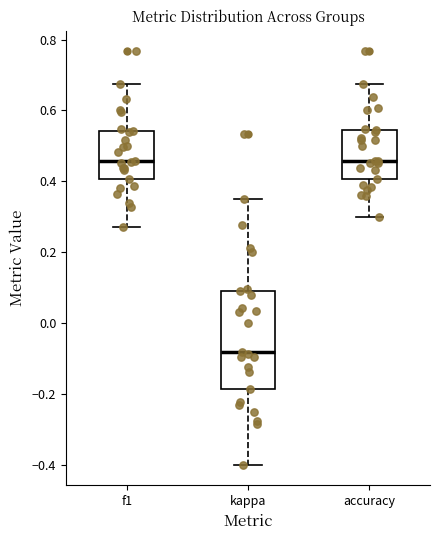

Comparing the boxes themselves (not the whiskers), which one is the tallest?

kappa